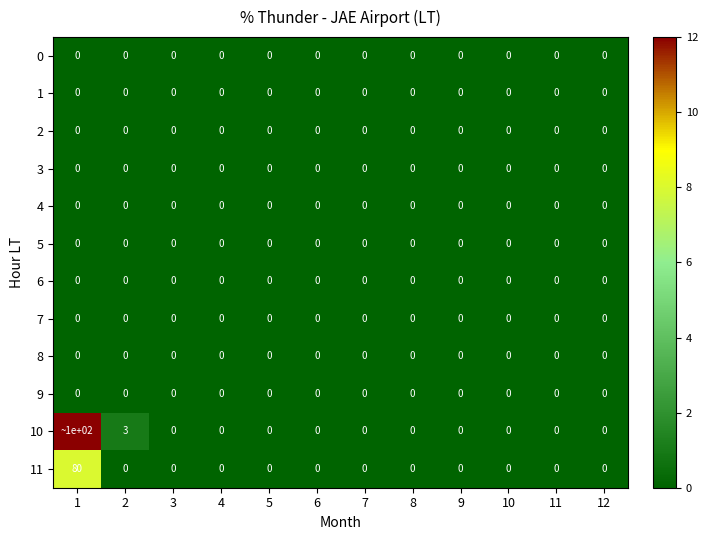

Between 2 and 10, which series saw the biggest shift?

10